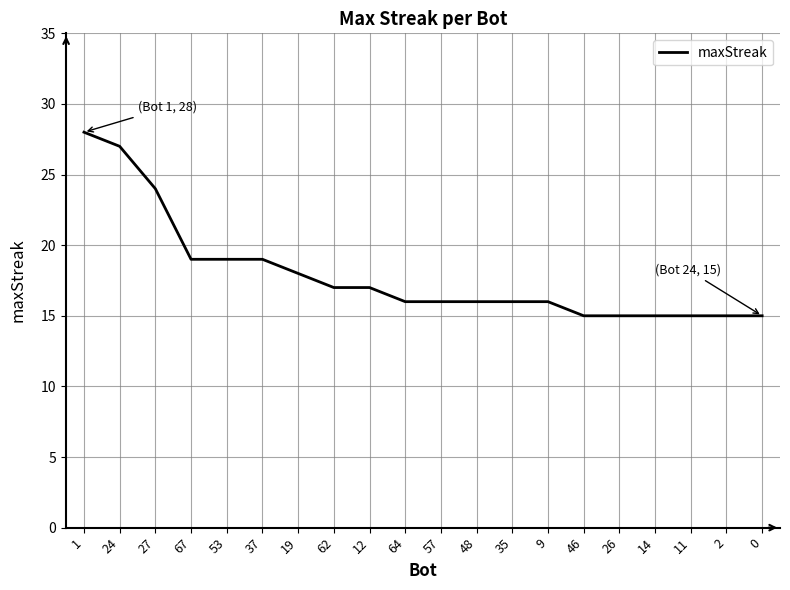

Reading right to left, transcribe all the data shown in this chart.

0=15	2=15	11=15	14=15	26=15	46=15	9=16	35=16	48=16	57=16	64=16	12=17	62=17	19=18	37=19	53=19	67=19	27=24	24=27	1=28